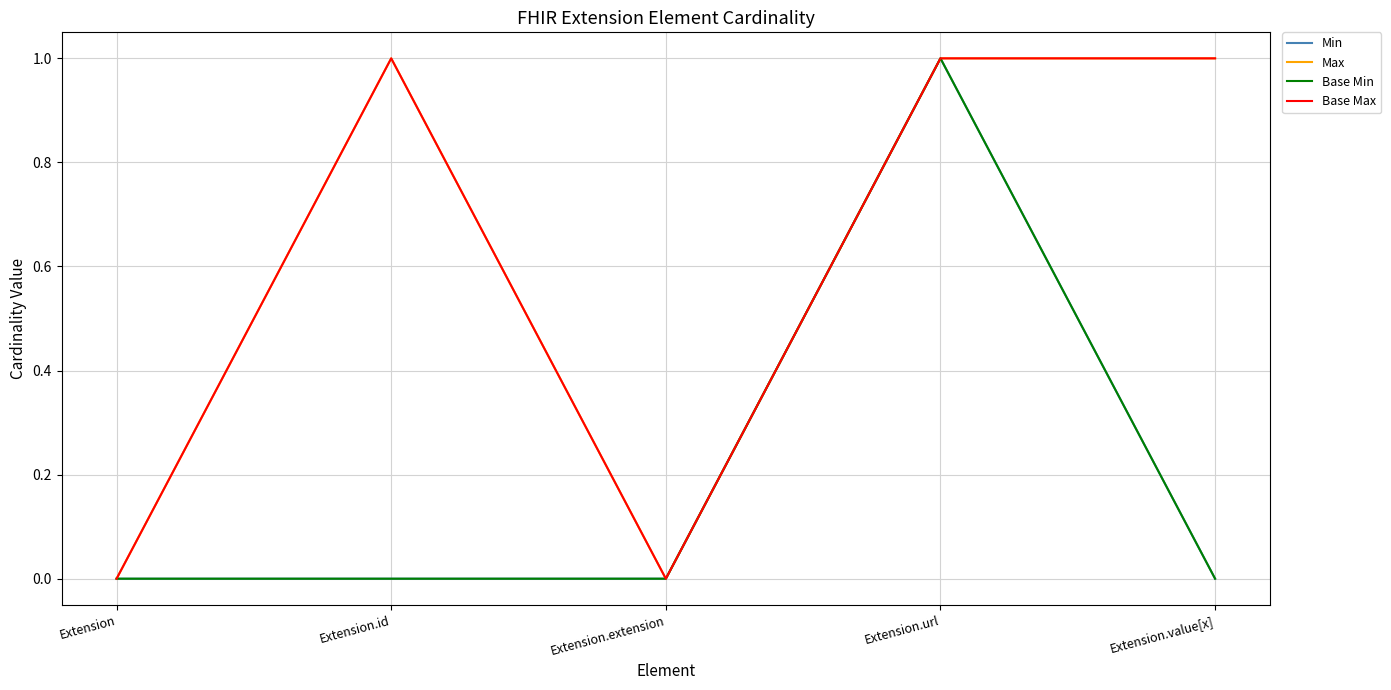

How many Min values are between 0 and 1?

5